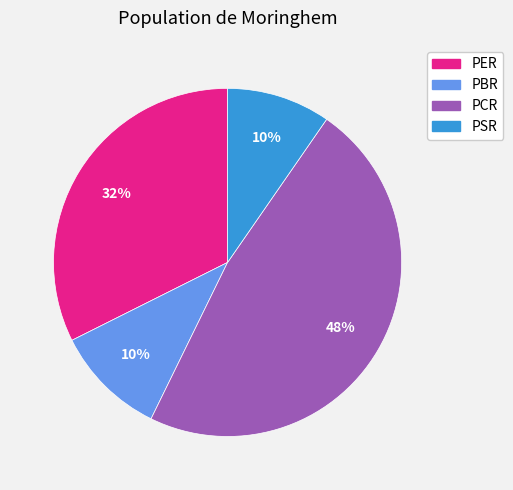

Is there any slice that represents more than half of the pie?

No